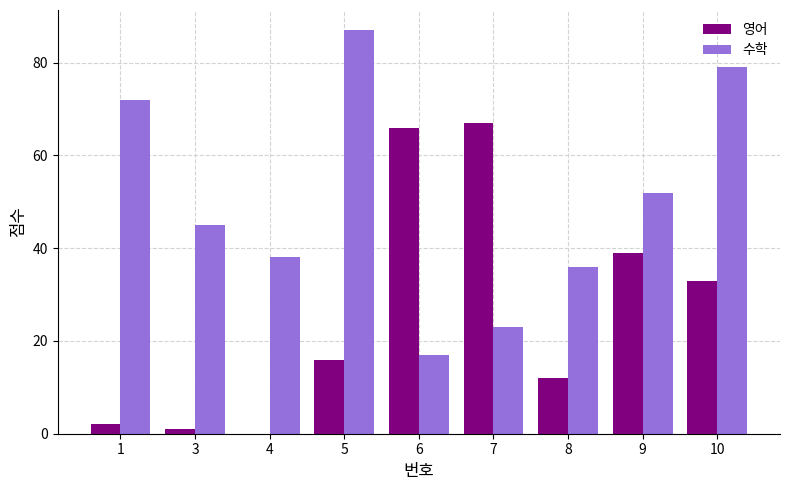

Which series has the largest total across all categories?

수학